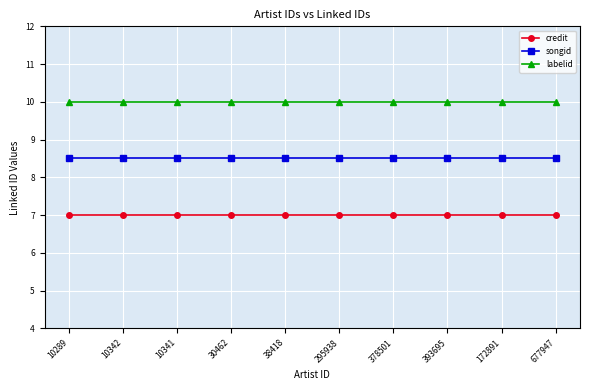

What is the highest value of the songid series?

8.5